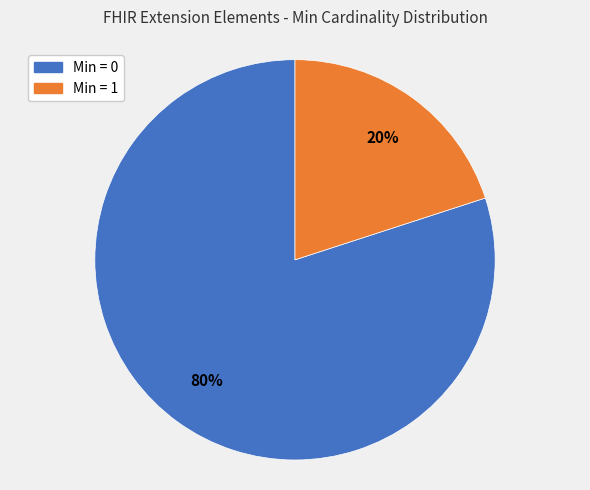

Is there a majority slice in this chart?

Yes